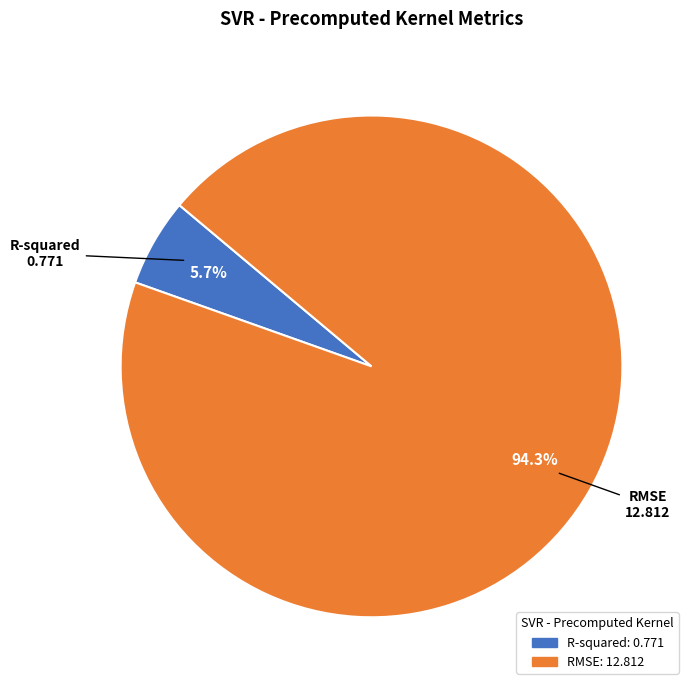

To the nearest percent, what portion does R-squared represent?

6%